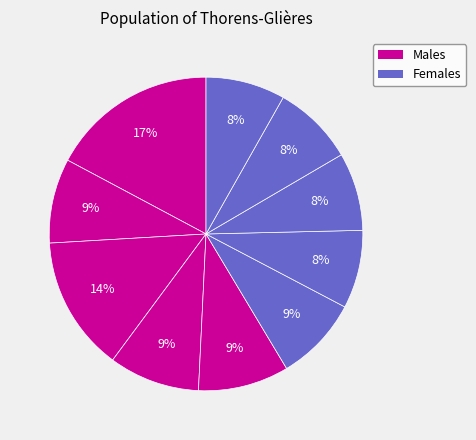

Count the number of slices in the pie.

10